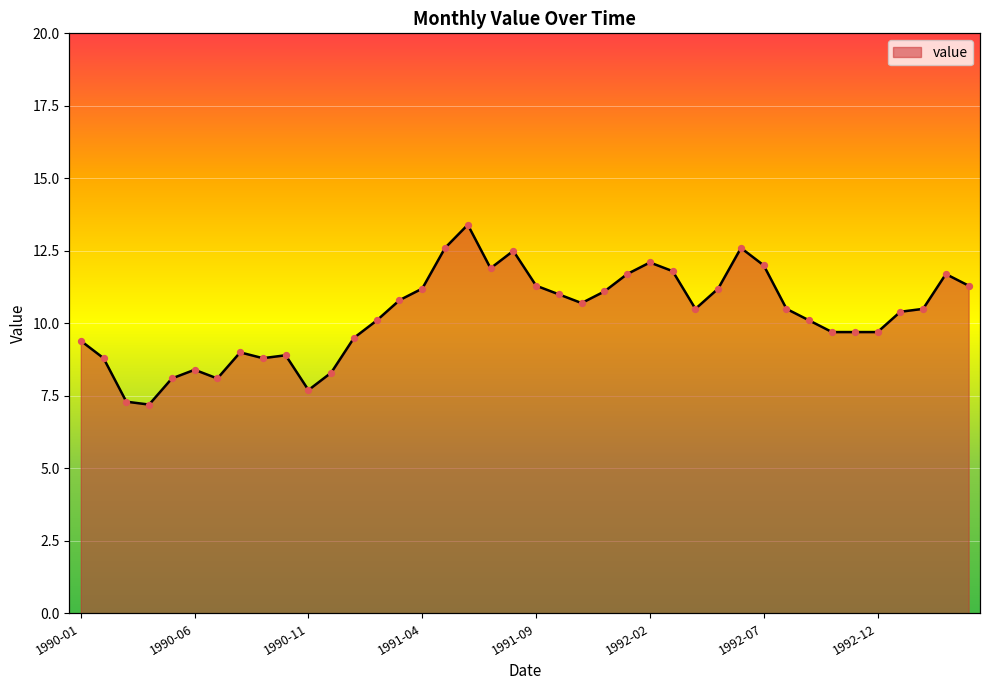

Approximately how many times larger is the value at 1992-09 compared to 1991-03?

0.9